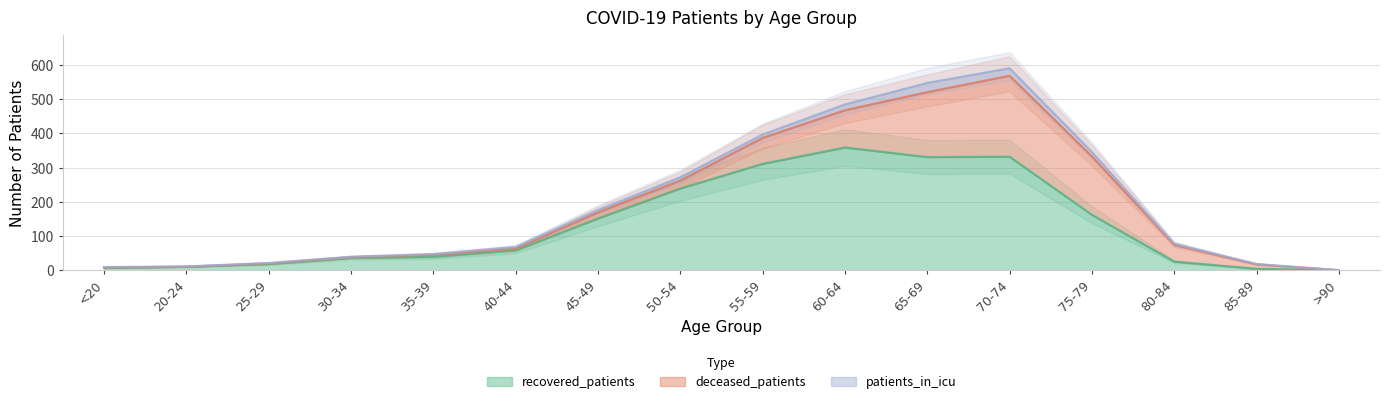

Where does the patients_in_icu series first go above 5?

45-49